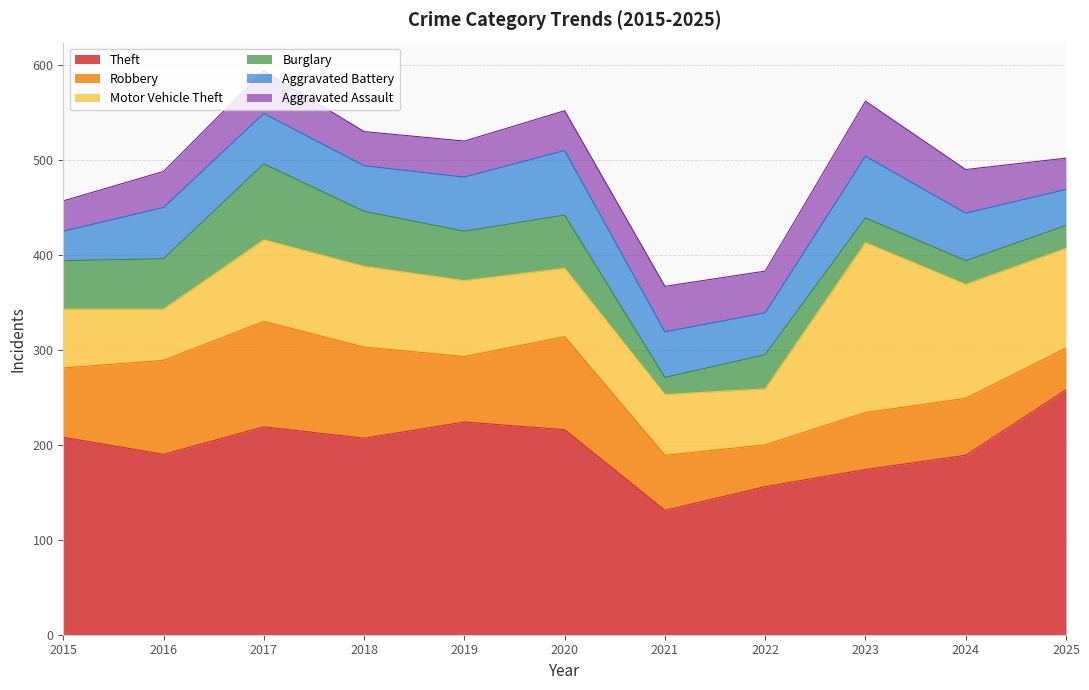

Rank the categories by Burglary value from highest to lowest.

2017, 2018, 2020, 2016, 2019, 2015, 2022, 2023, 2024, 2025, 2021